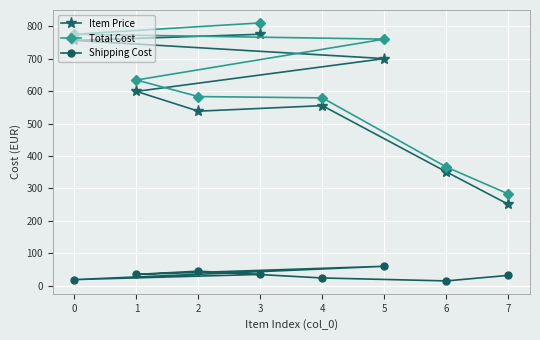

What is the value of the Total Cost point at the 3rd from the left?

583